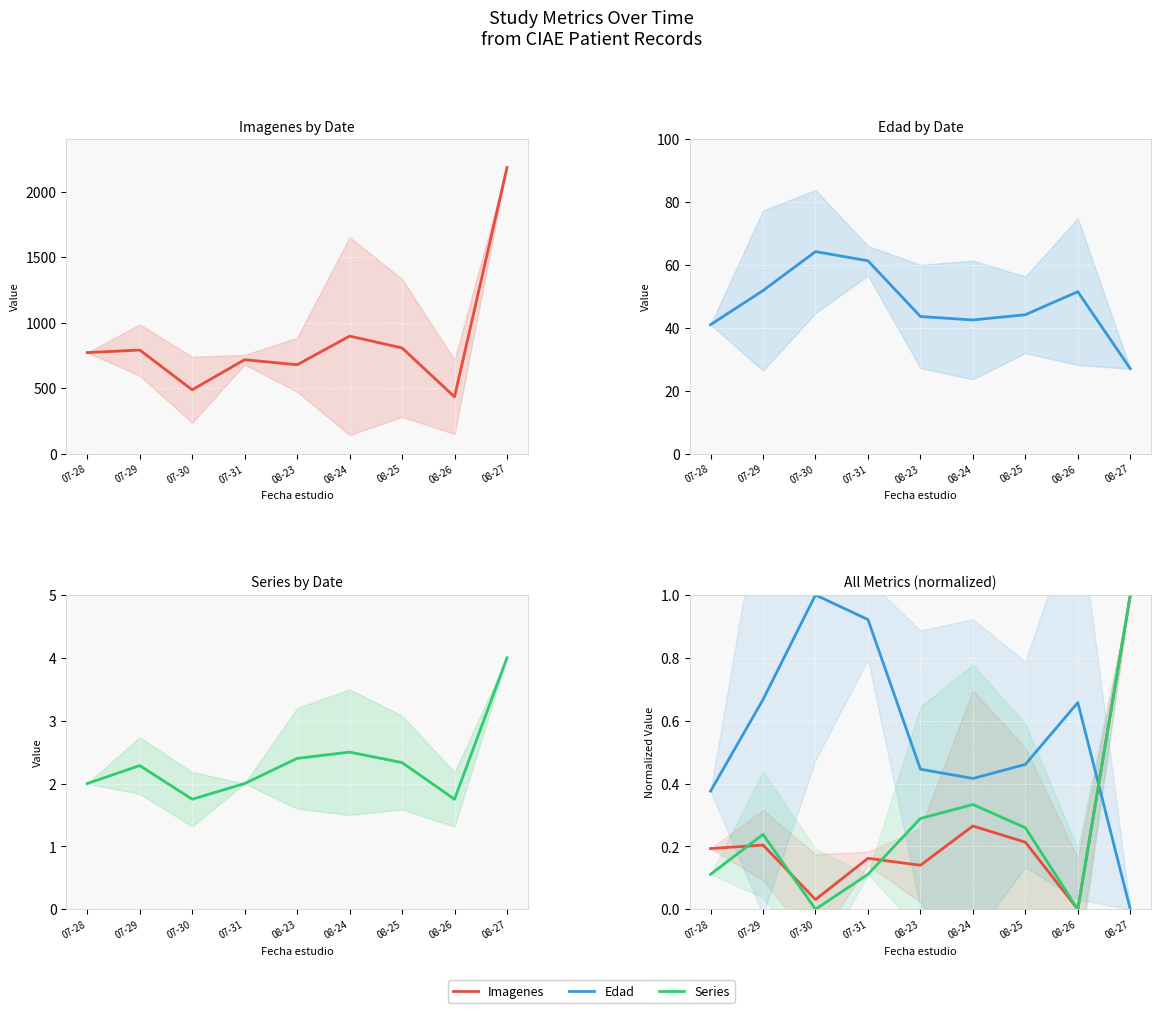

True or false: Series has a value of 0.1 at 08-23.

False